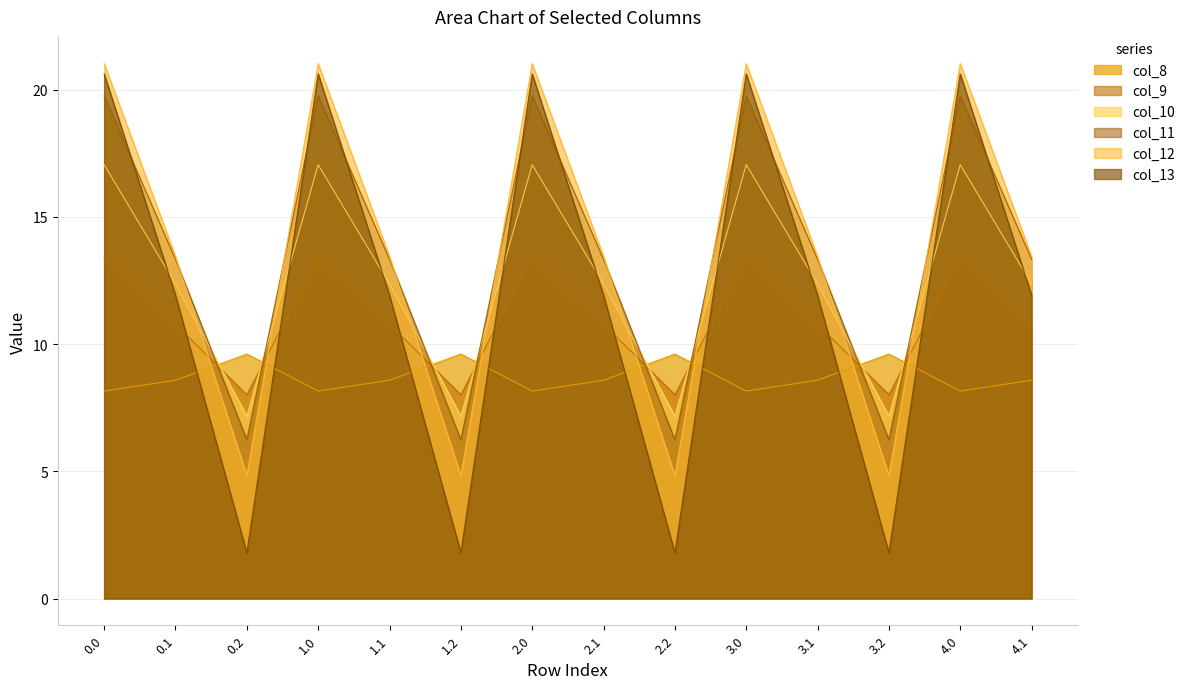

Reading right to left, list all the values displayed in this chart.

col_8: 4.1=8.6	4.0=8.2	3.2=9.6	3.1=8.6	3.0=8.2	2.2=9.6	2.1=8.6	2.0=8.2	1.2=9.6	1.1=8.6	1.0=8.2	0.2=9.6	0.1=8.6	0.0=8.2
col_9: 4.1=10.8	4.0=13.4	3.2=8.0	3.1=10.8	3.0=13.4	2.2=8.0	2.1=10.8	2.0=13.4	1.2=8.0	1.1=10.8	1.0=13.4	0.2=8.0	0.1=10.8	0.0=13.4
col_10: 4.1=12.4	4.0=17.1	3.2=7.2	3.1=12.4	3.0=17.1	2.2=7.2	2.1=12.4	2.0=17.1	1.2=7.2	1.1=12.4	1.0=17.1	0.2=7.2	0.1=12.4	0.0=17.1
col_11: 4.1=13.3	4.0=19.8	3.2=6.2	3.1=13.3	3.0=19.8	2.2=6.2	2.1=13.3	2.0=19.8	1.2=6.2	1.1=13.3	1.0=19.8	0.2=6.2	0.1=13.3	0.0=19.8
col_12: 4.1=13.4	4.0=21.0	3.2=4.8	3.1=13.4	3.0=21.0	2.2=4.8	2.1=13.4	2.0=21.0	1.2=4.8	1.1=13.4	1.0=21.0	0.2=4.8	0.1=13.4	0.0=21.0
col_13: 4.1=11.9	4.0=20.6	3.2=1.8	3.1=11.9	3.0=20.6	2.2=1.8	2.1=11.9	2.0=20.6	1.2=1.8	1.1=11.9	1.0=20.6	0.2=1.8	0.1=11.9	0.0=20.6